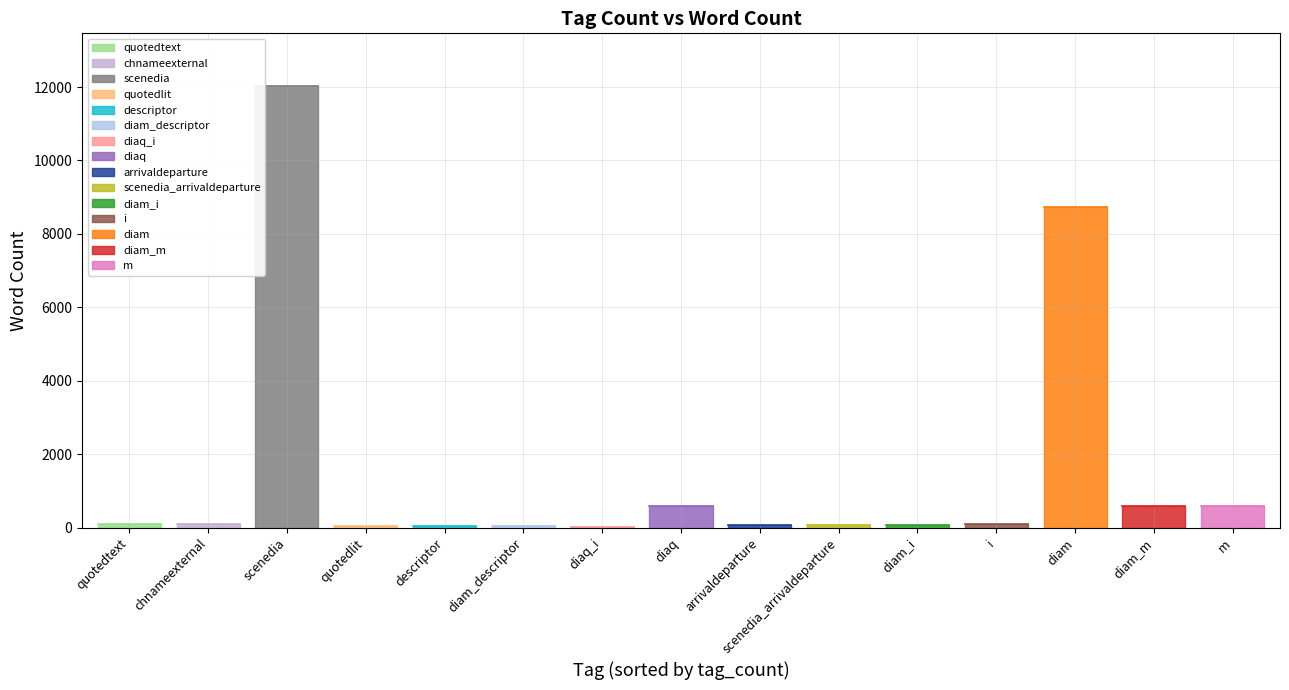

The chart shows a value of 97 at quotedtext. True or false?

True